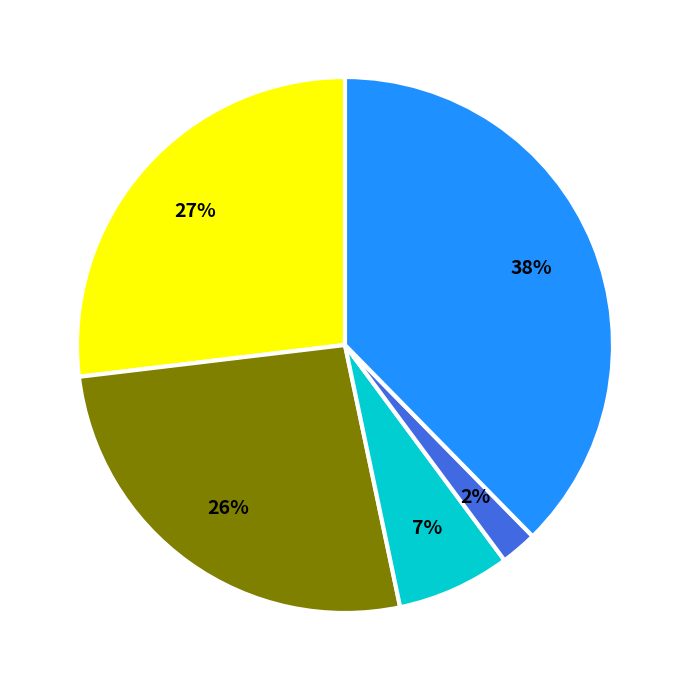

Is there any slice that represents more than half of the pie?

No